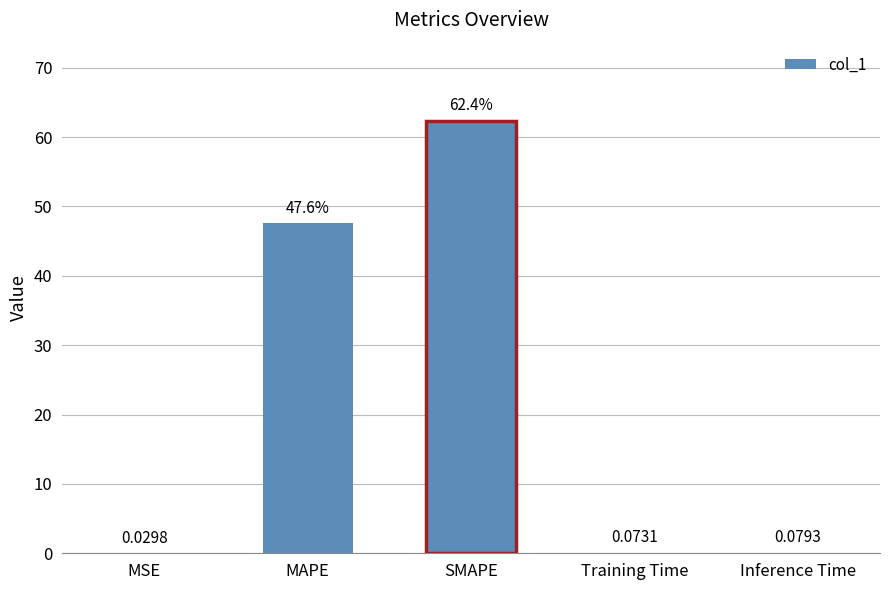

Which has a higher value, MSE or Training Time?

Training Time